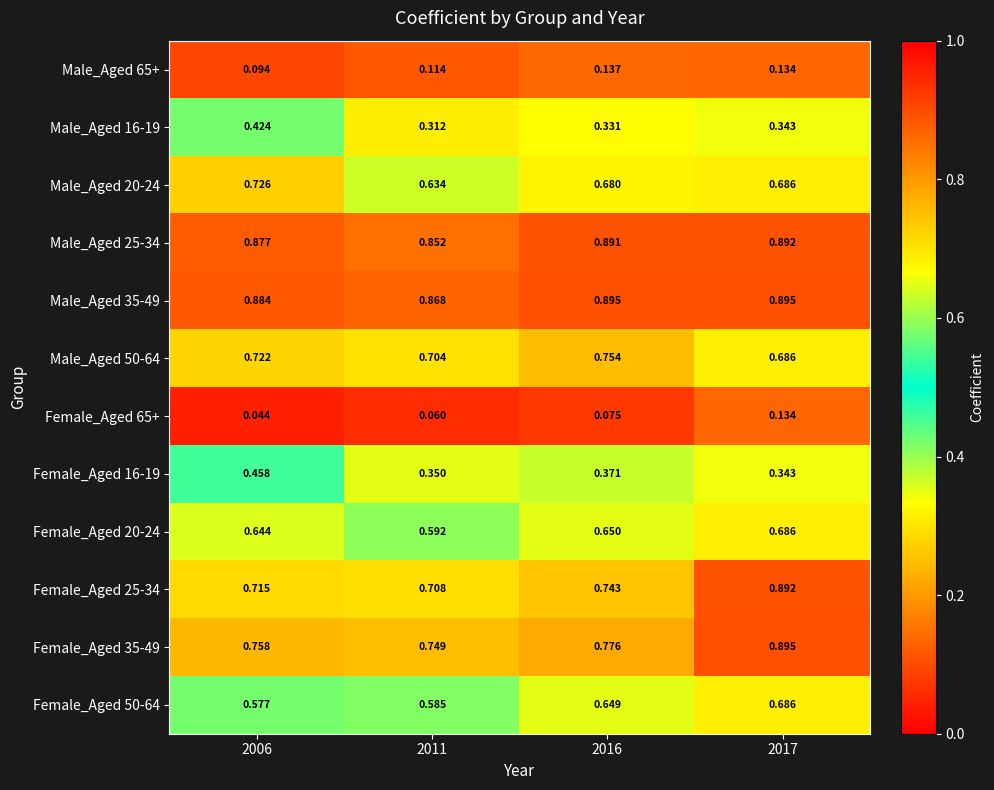

Which series has the largest range (max minus min)?

Female_Aged 25-34